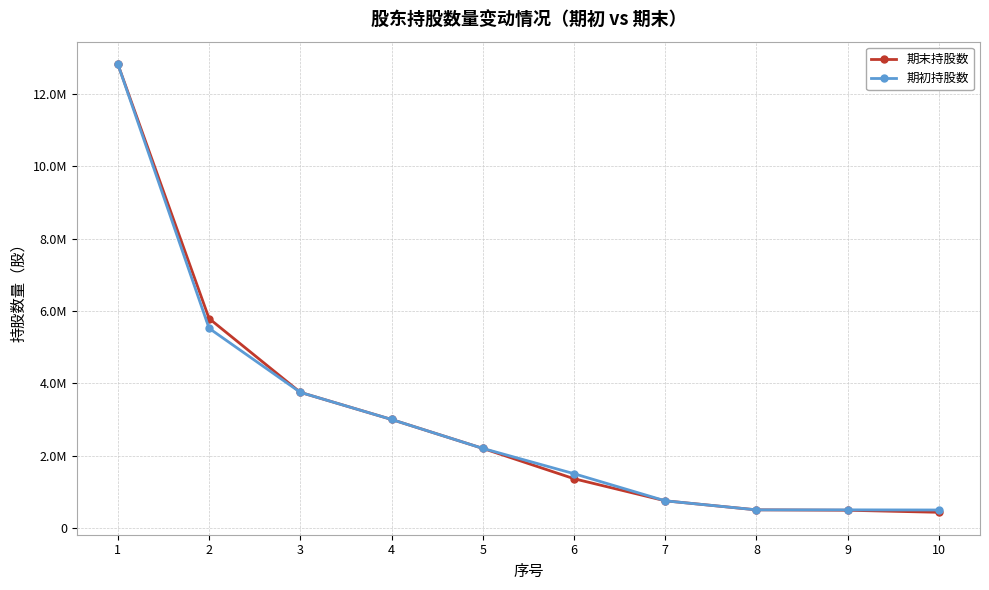

What are all the series names shown in the legend?

期末持股数, 期初持股数